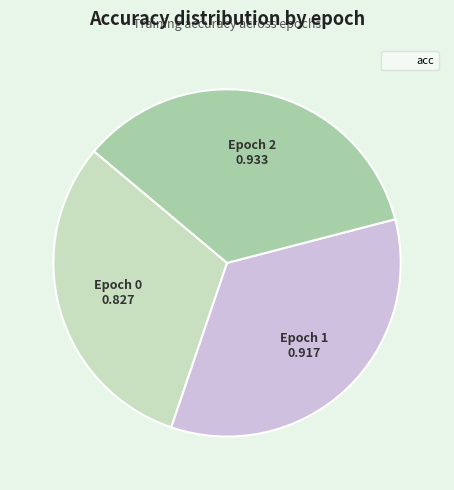

Is there a majority slice in this chart?

No